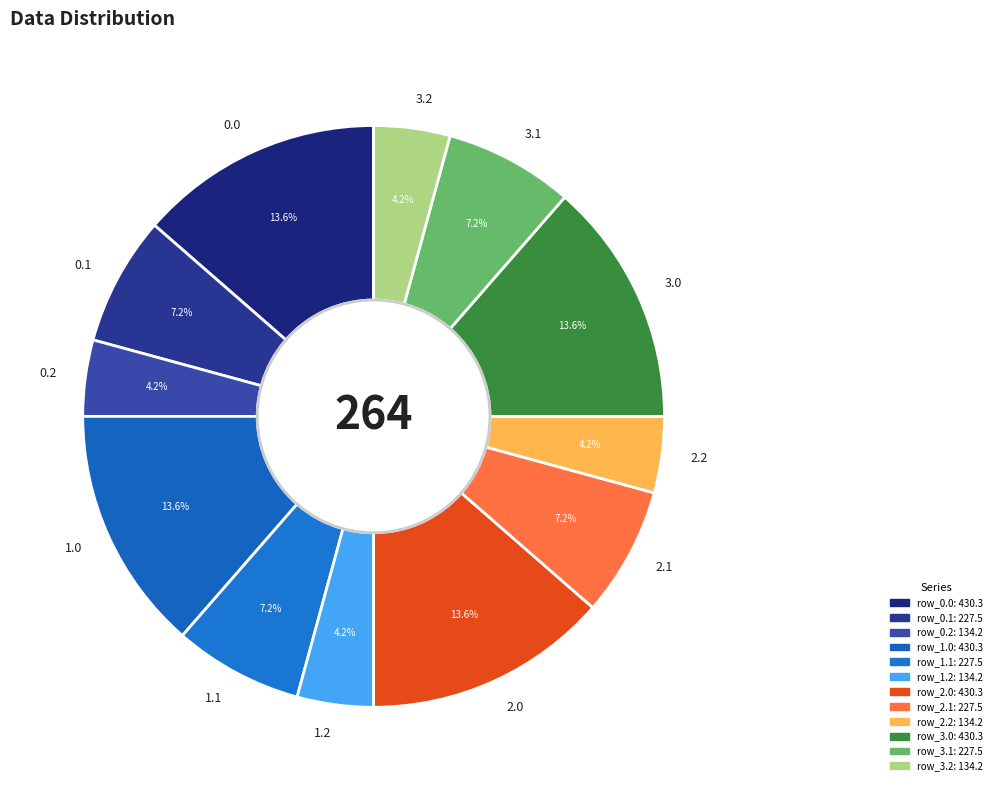

Between 3.1 and 1.2, which is larger?

3.1